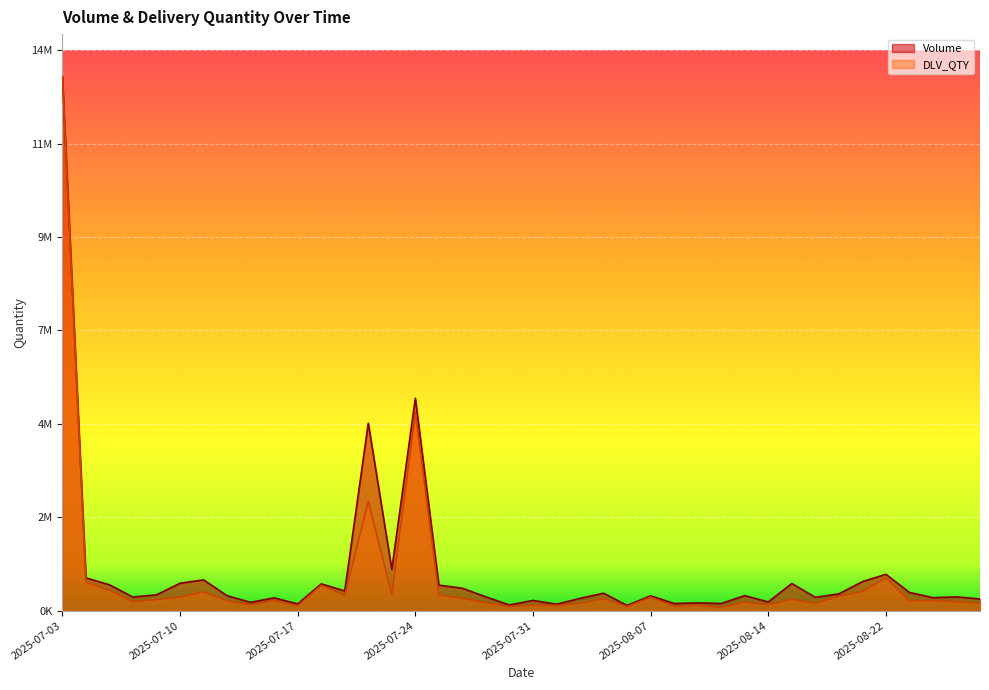

Reading left to right, list all the values displayed in this chart.

Volume: 2025-07-03=13635628	2025-07-04=837803	2025-07-07=661001	2025-07-08=347976	2025-07-09=405396	2025-07-10=701439	2025-07-11=787211	2025-07-14=380840	2025-07-15=214009	2025-07-16=328521	2025-07-17=172139	2025-07-18=685224	2025-07-21=504775	2025-07-22=4789421	2025-07-23=1056194	2025-07-24=5424873	2025-07-25=652491	2025-07-28=573378	2025-07-29=352368	2025-07-30=146248	2025-07-31=262342	2025-08-01=165416	2025-08-04=314819	2025-08-05=446463	2025-08-06=134384	2025-08-07=379514	2025-08-08=184115	2025-08-11=198713	2025-08-12=184794	2025-08-13=384257	2025-08-14=223749	2025-08-18=694354	2025-08-19=341048	2025-08-20=429390	2025-08-21=741055	2025-08-22=929906	2025-08-25=465543	2025-08-26=332304	2025-08-28=352693	2025-08-29=299149
DLV_QTY: 2025-07-03=13634302	2025-07-04=729512	2025-07-07=521141	2025-07-08=232514	2025-07-09=281372	2025-07-10=350385	2025-07-11=483130	2025-07-14=250270	2025-07-15=150600	2025-07-16=260937	2025-07-17=123597	2025-07-18=648734	2025-07-21=392843	2025-07-22=2792302	2025-07-23=410877	2025-07-24=5056961	2025-07-25=401094	2025-07-28=317856	2025-07-29=204261	2025-07-30=107619	2025-07-31=141817	2025-08-01=132647	2025-08-04=185638	2025-08-05=309391	2025-08-06=105721	2025-08-07=340910	2025-08-08=114809	2025-08-11=139221	2025-08-12=85652	2025-08-13=220490	2025-08-14=150433	2025-08-18=293712	2025-08-19=189221	2025-08-20=364489	2025-08-21=496315	2025-08-22=836829	2025-08-25=255374	2025-08-26=259043	2025-08-28=229937	2025-08-29=190961